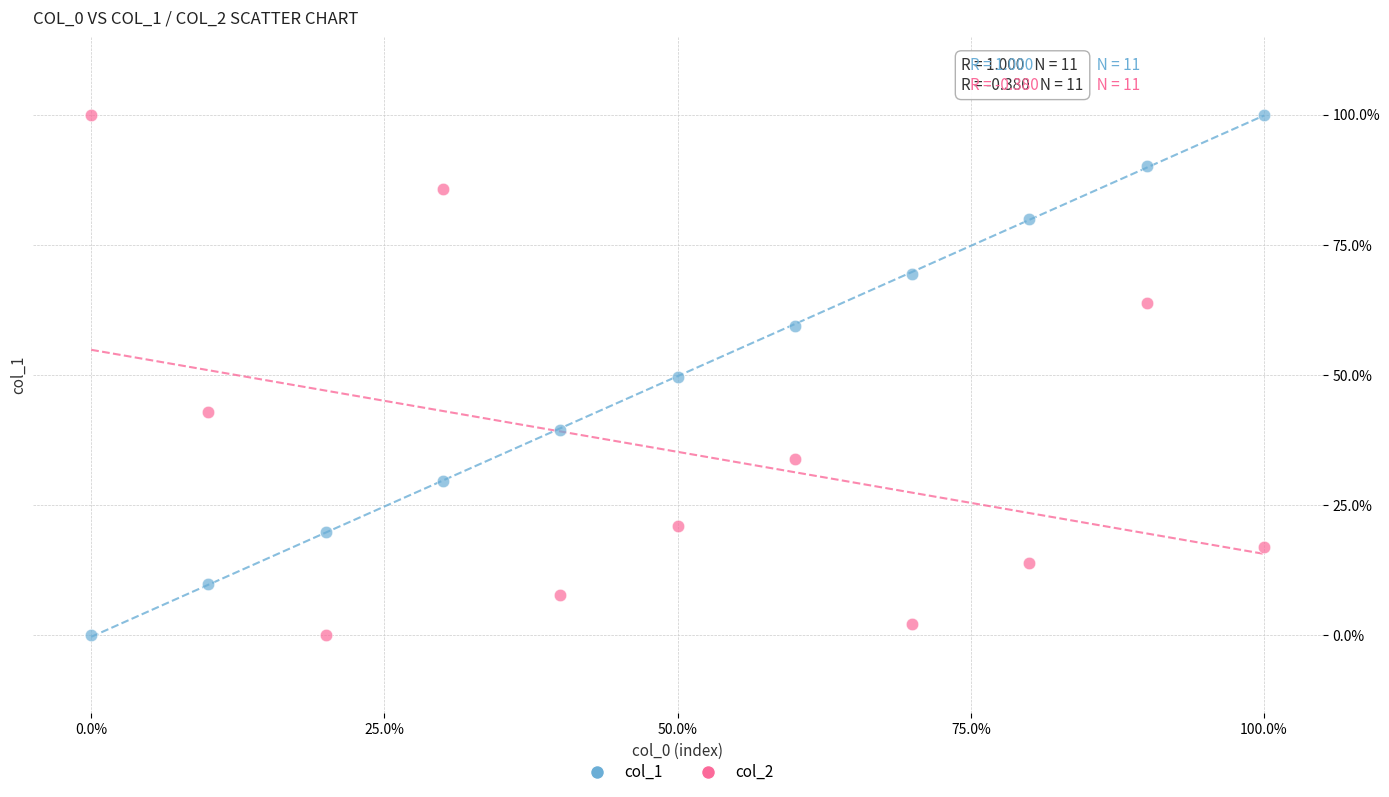

What are all the series names shown in the legend?

col_1, col_2